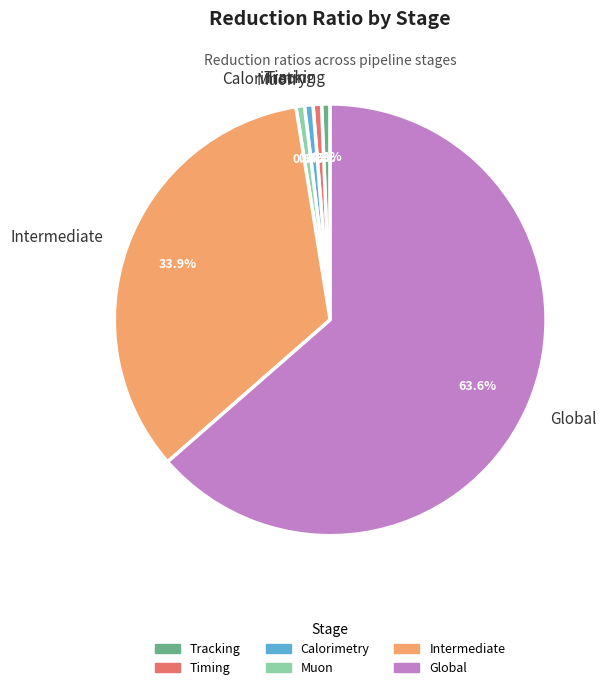

Combined, do Muon and Calorimetry account for over 50%?

No